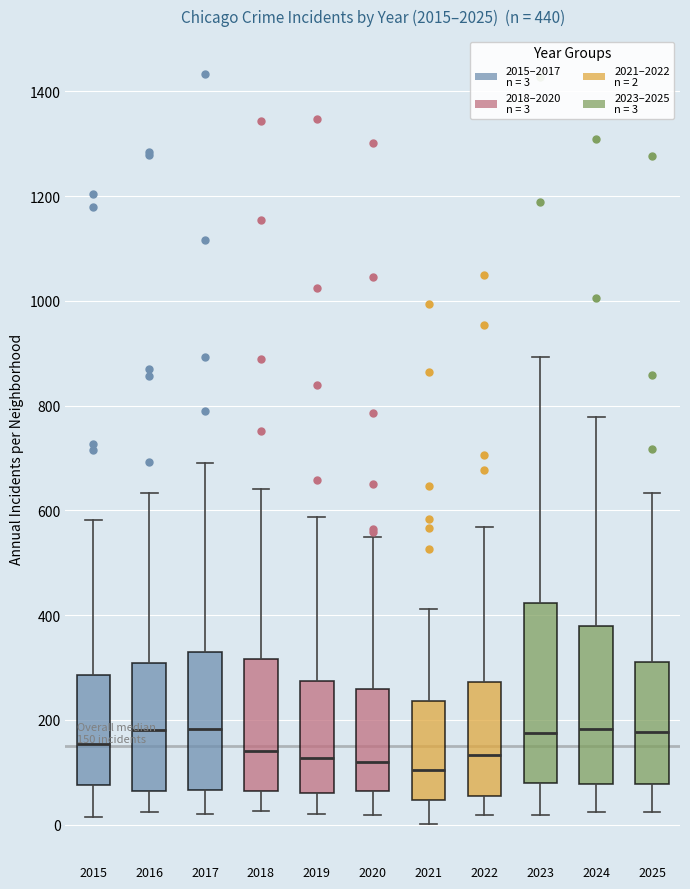

Comparing the boxes themselves (not the whiskers), which one is the tallest?

2023